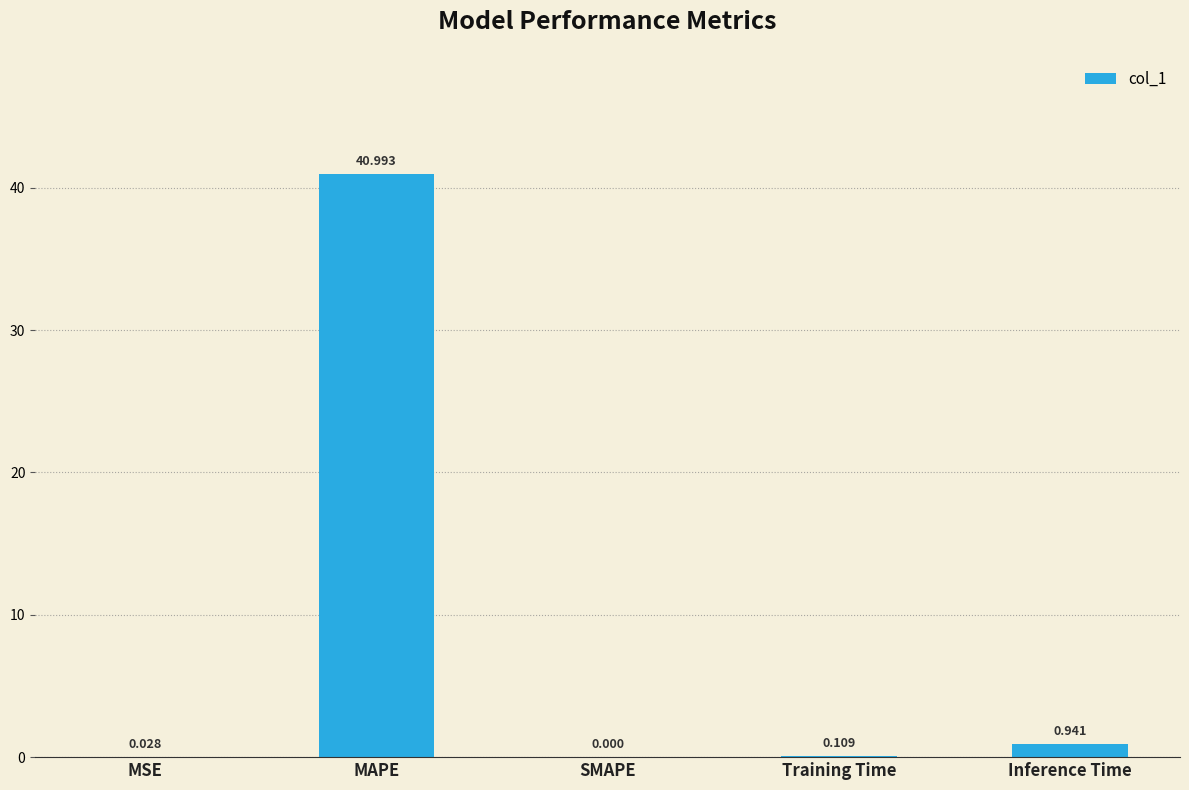

Which category has the highest value across all series?

MAPE